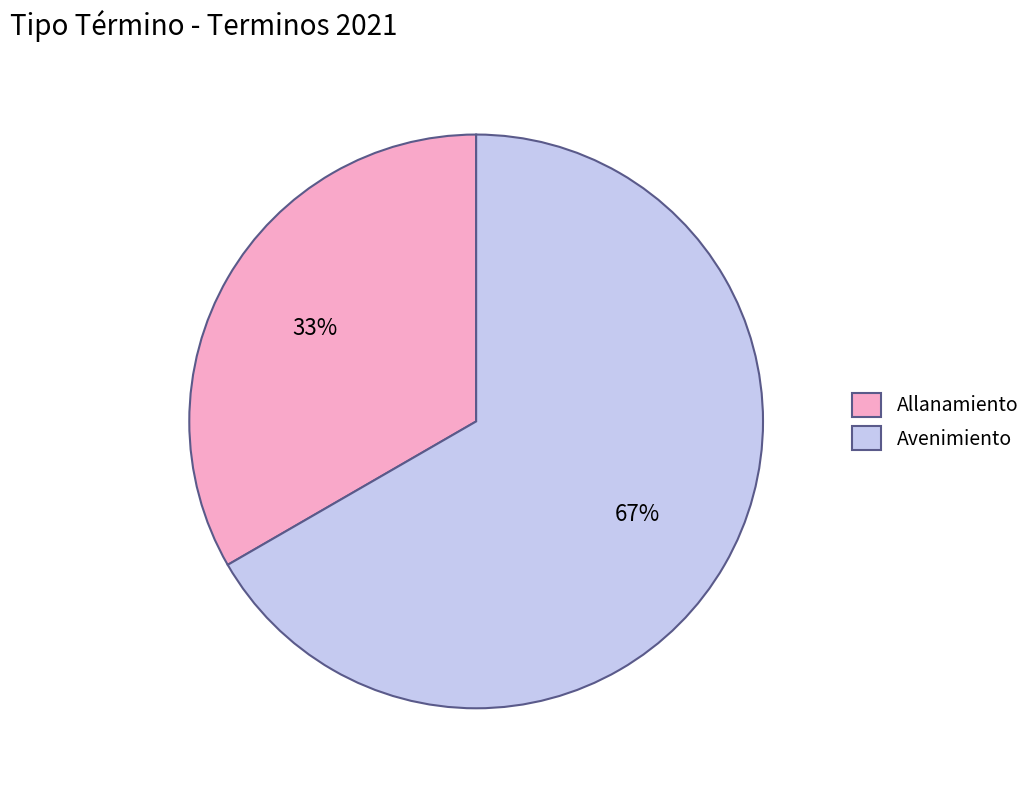

Rank the categories by value from highest to lowest.

Avenimiento, Allanamiento